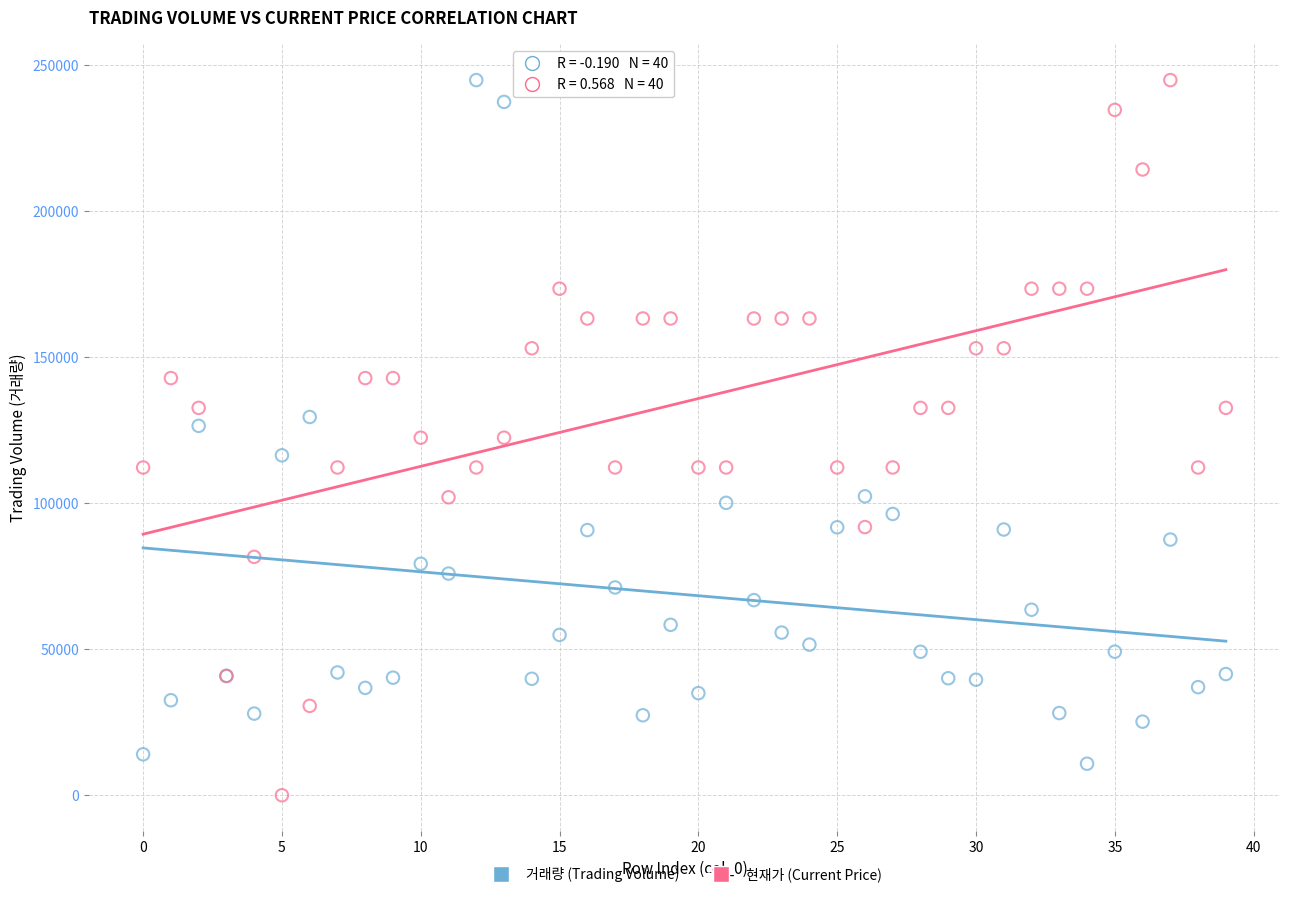

Which series has the widest spread of Y values?

현재가 (Current Price)